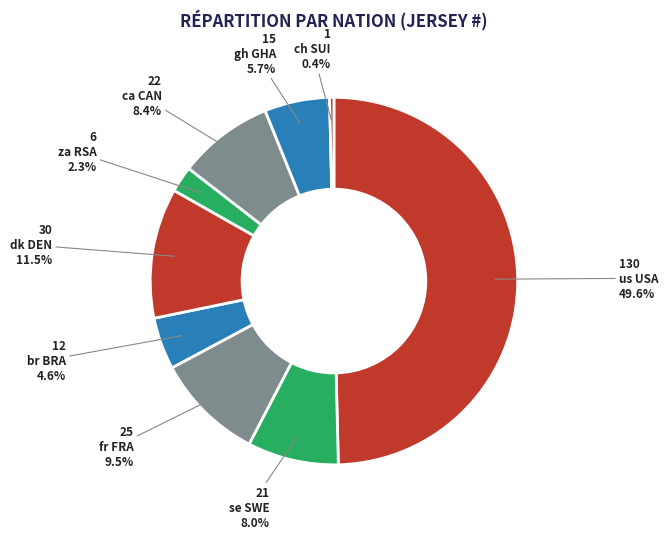

Does us USA represent more than half of the total?

No